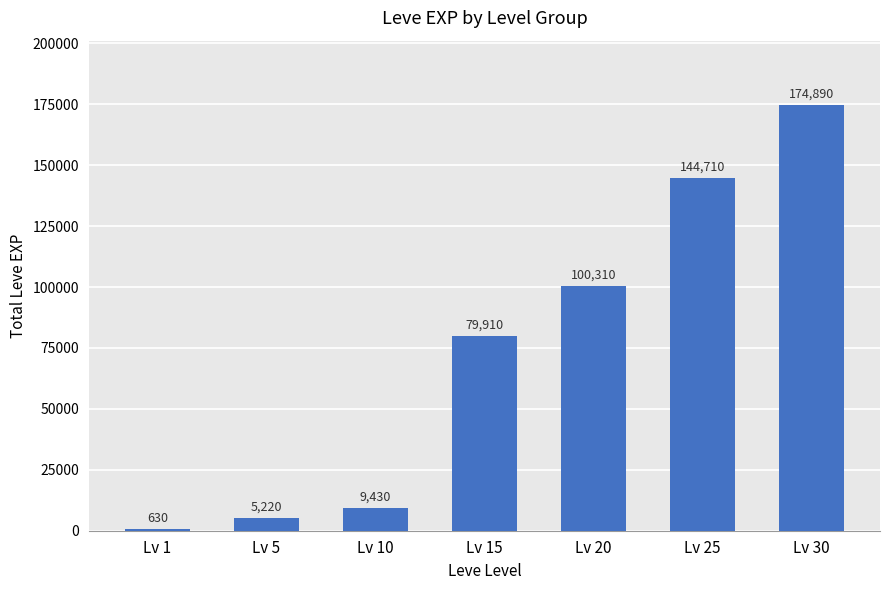

At which category does the chart reach its minimum across all series?

Lv 1